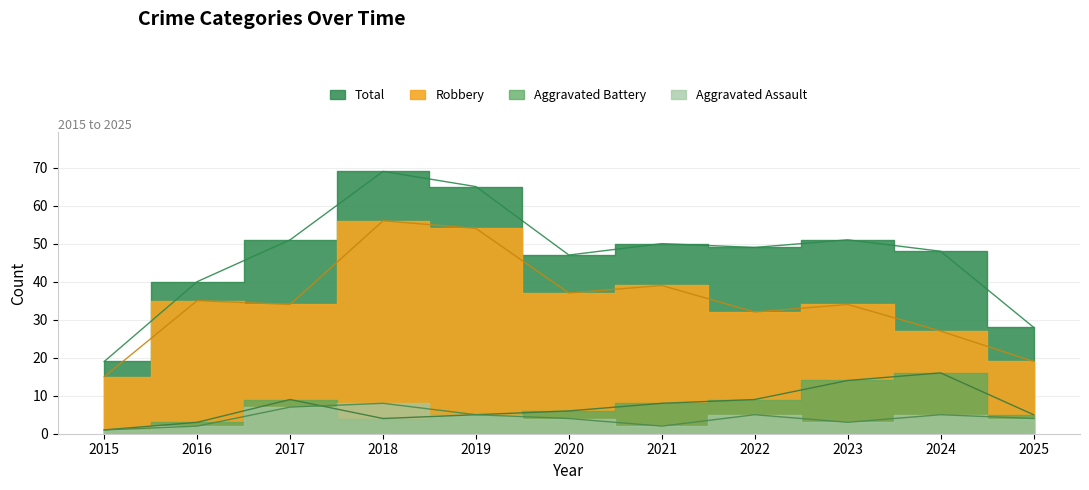

Rank the series by their maximum value, from highest to lowest.

Total, Robbery, Aggravated Battery, Aggravated Assault